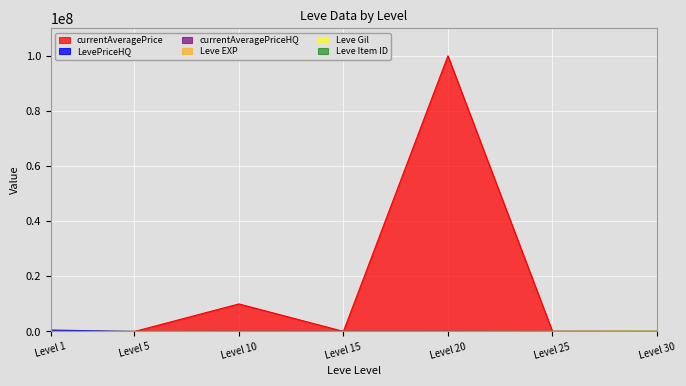

Which series has the widest spread of values?

currentAveragePrice